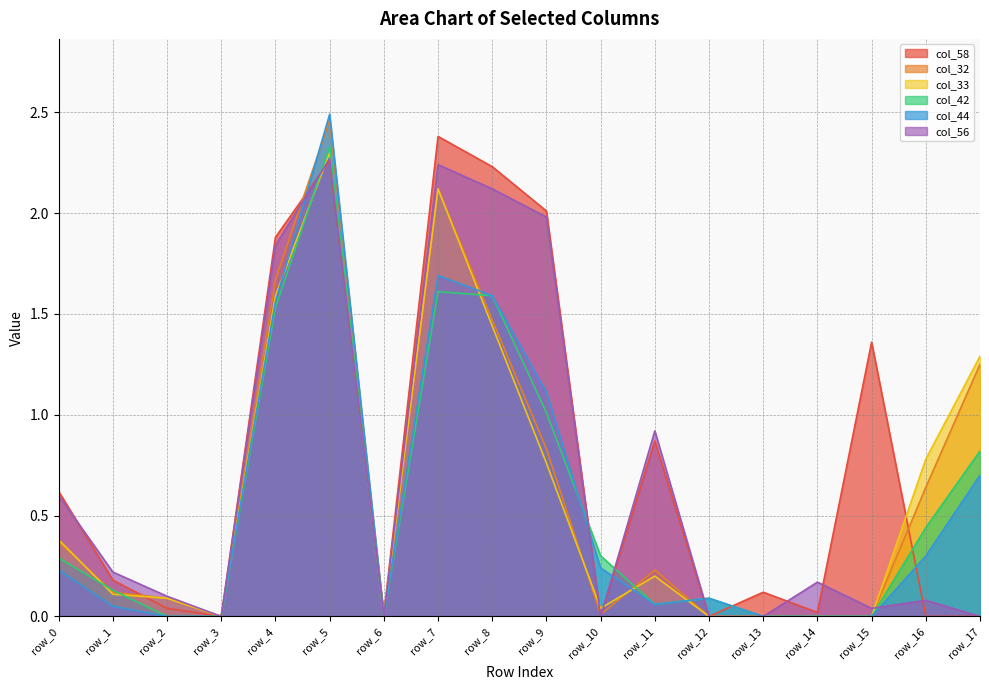

Which series has the widest spread of values?

col_44